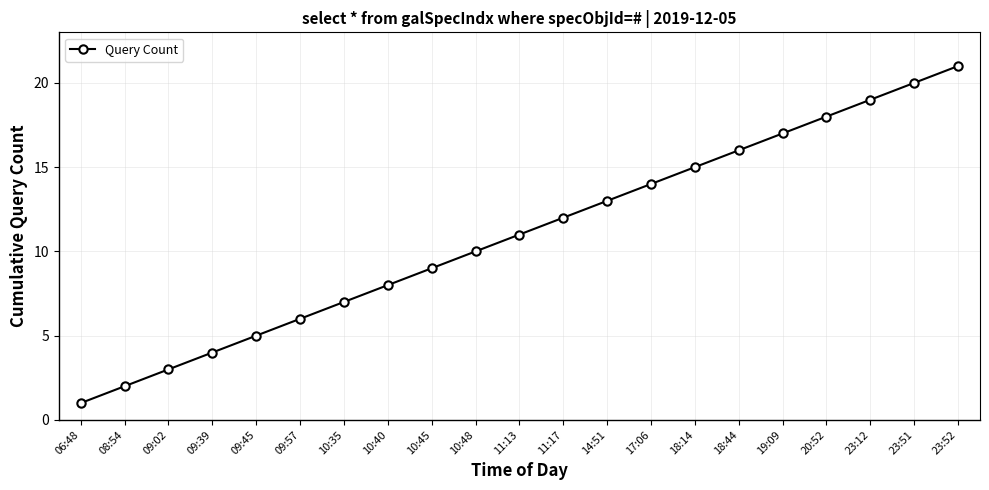

What is the difference between the maximum and second lowest values?

19